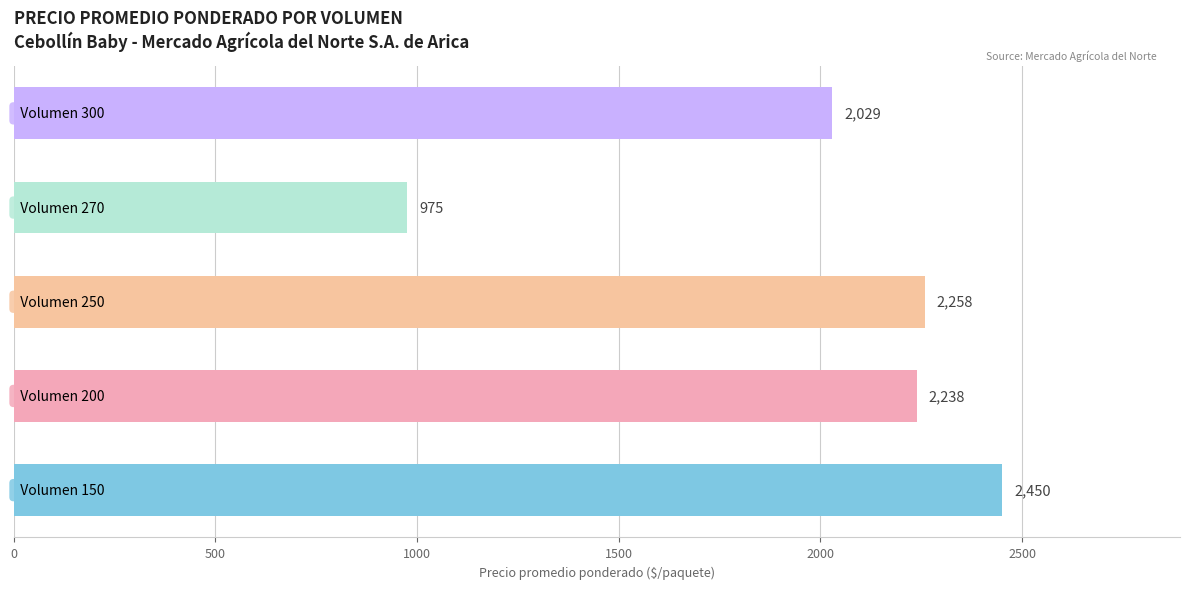

What is the minimum value shown in the chart?

975